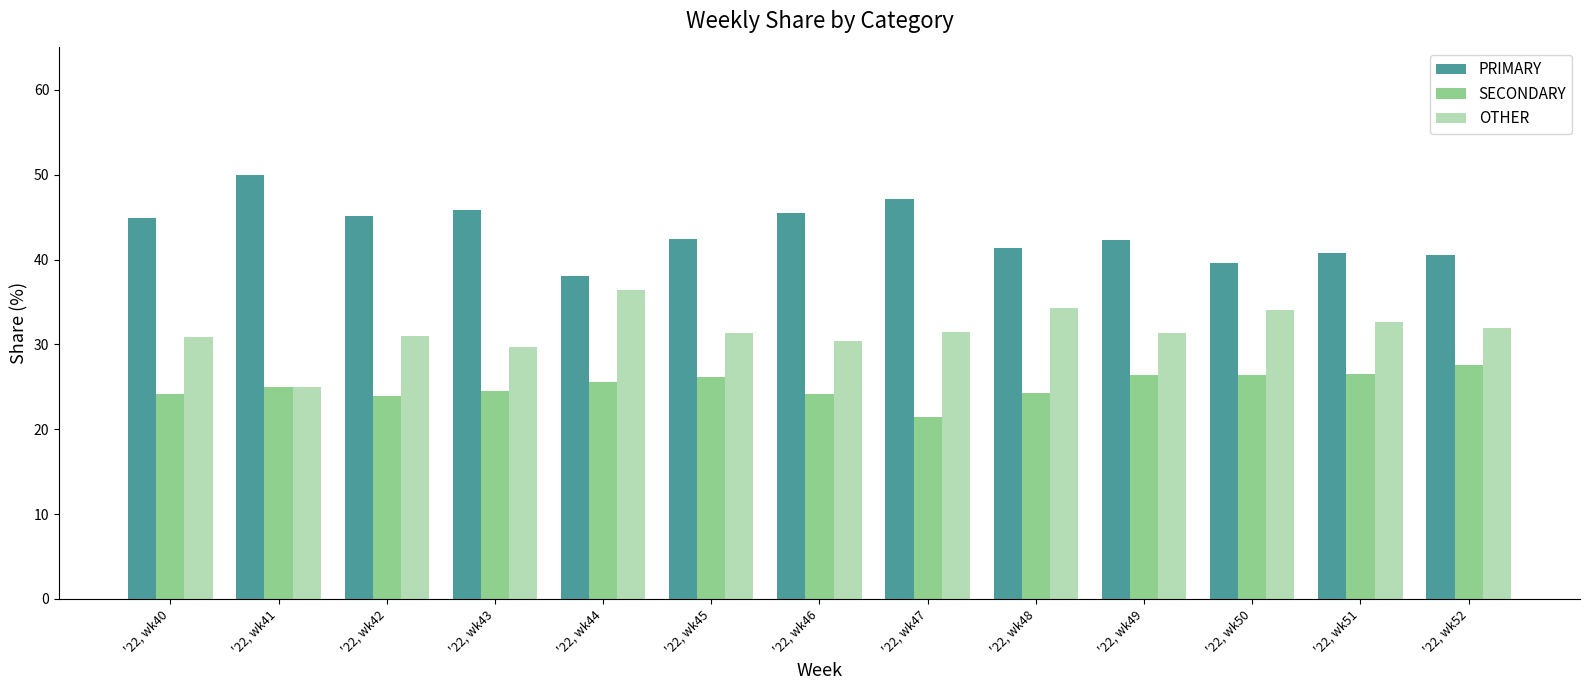

The value of SECONDARY at '22, wk40 is 24.2. True or false?

True